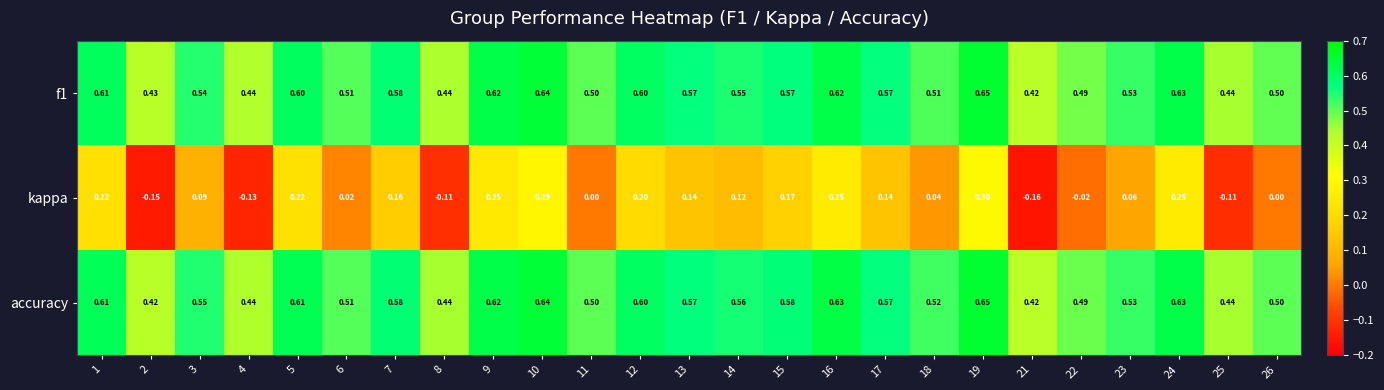

Which series changed the most between 8 and 26?

kappa